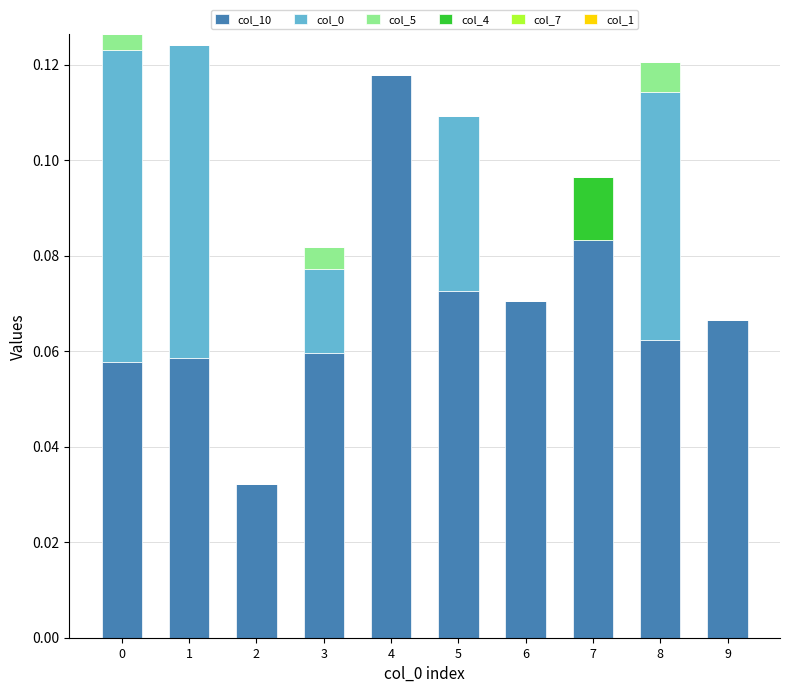

How many distinct data groups are displayed?

4